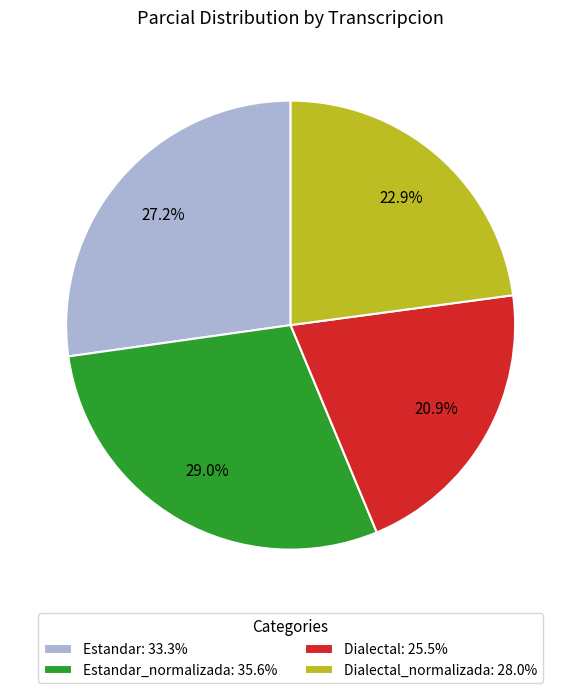

Rank the categories by value from lowest to highest.

Dialectal: 25.5%, Dialectal_normalizada: 28.0%, Estandar: 33.3%, Estandar_normalizada: 35.6%